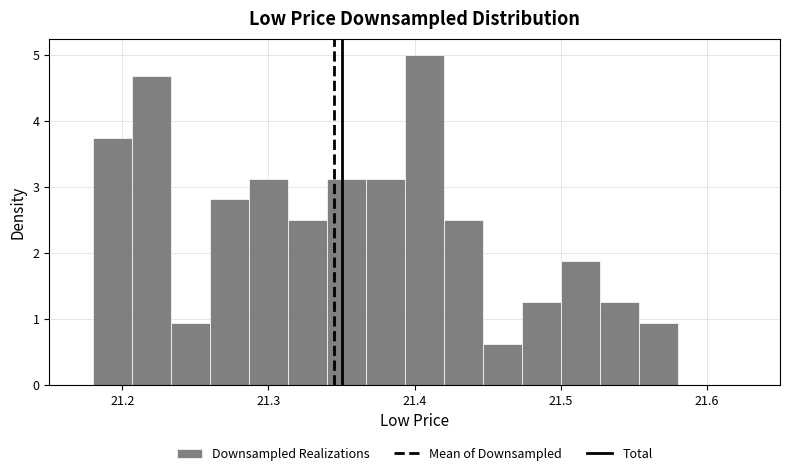

Around what value on the x-axis is the tallest bar? Give the approximate position of its centre, as read against the axis.

21.41